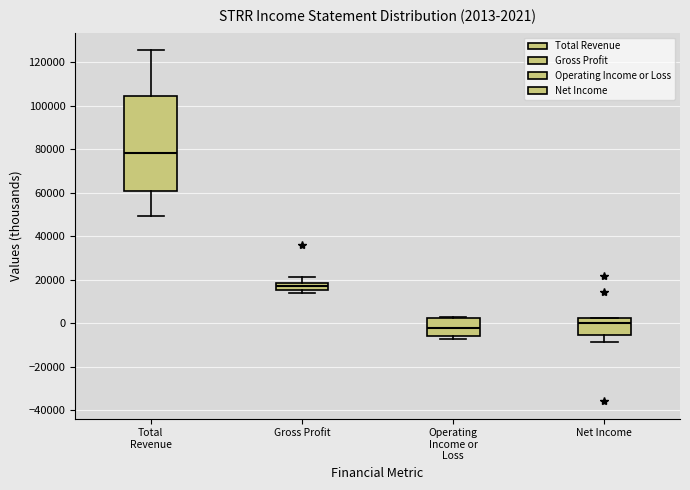

Which box's median line is the lowest?

Operating Income or Loss